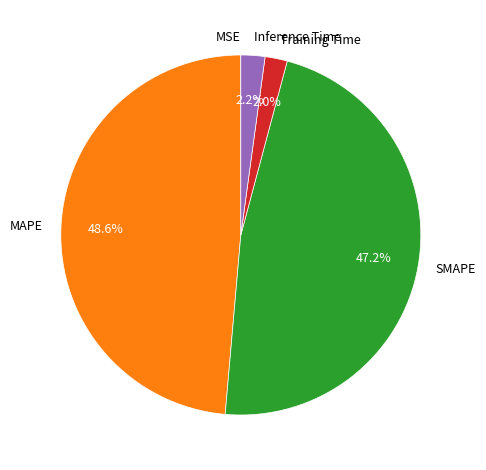

Which has a higher value, MAPE or Training Time?

MAPE